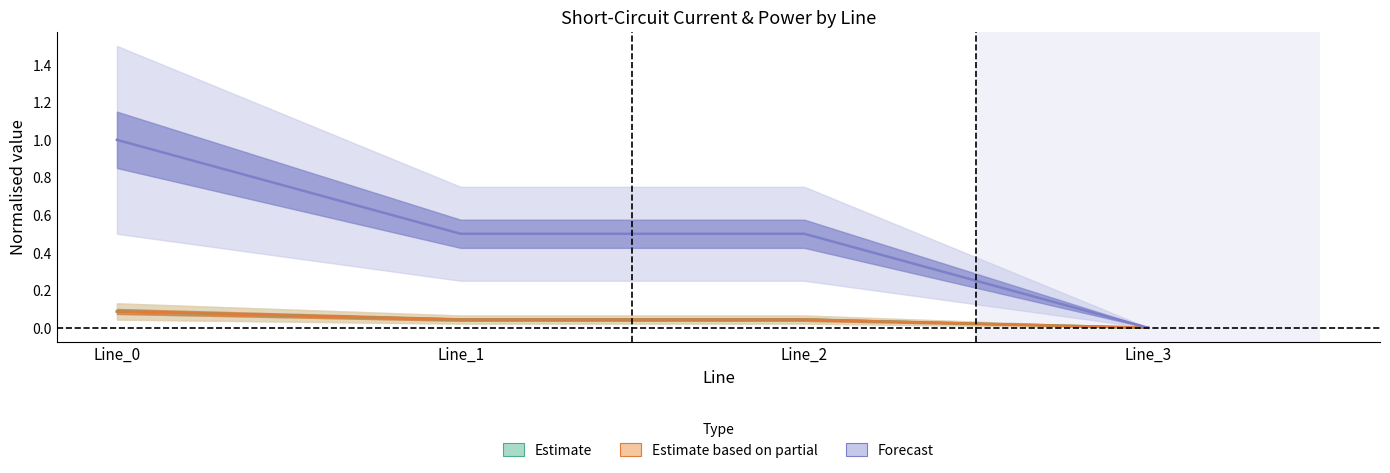

What is the highest value of the Forecast series?

1.0